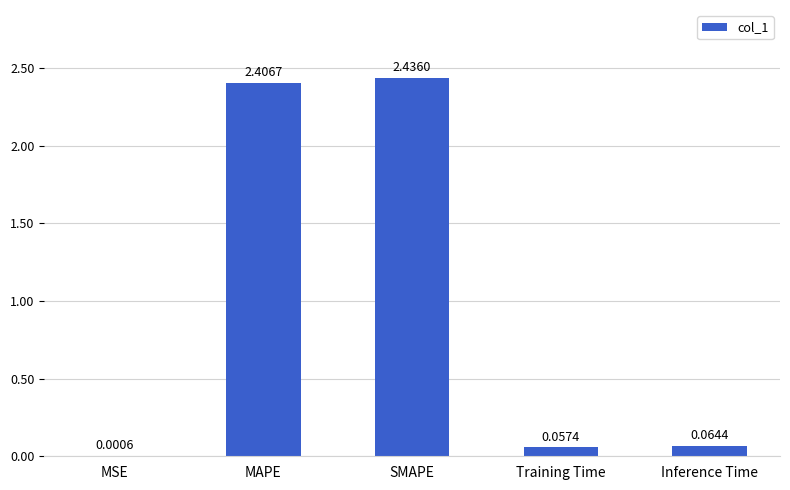

Which label corresponds to the largest value in the chart?

SMAPE